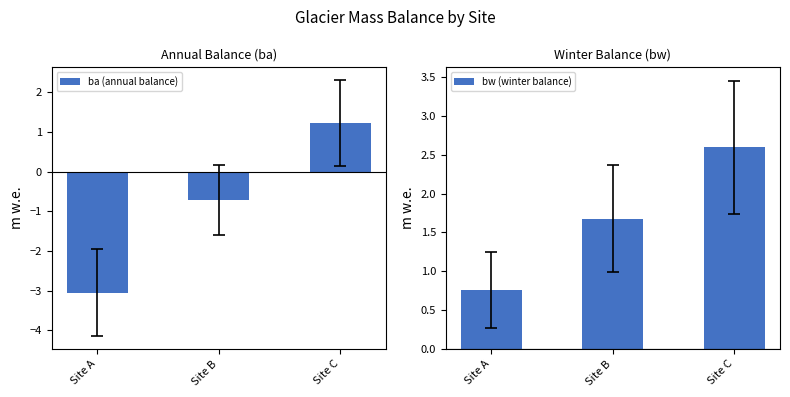

Count the number of categories in the chart.

3